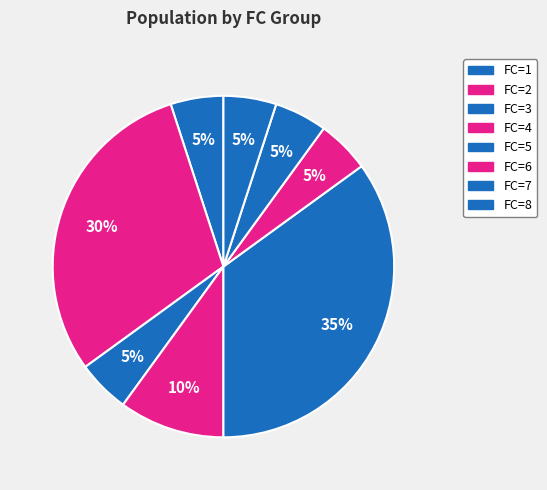

Count the number of slices in the pie.

8